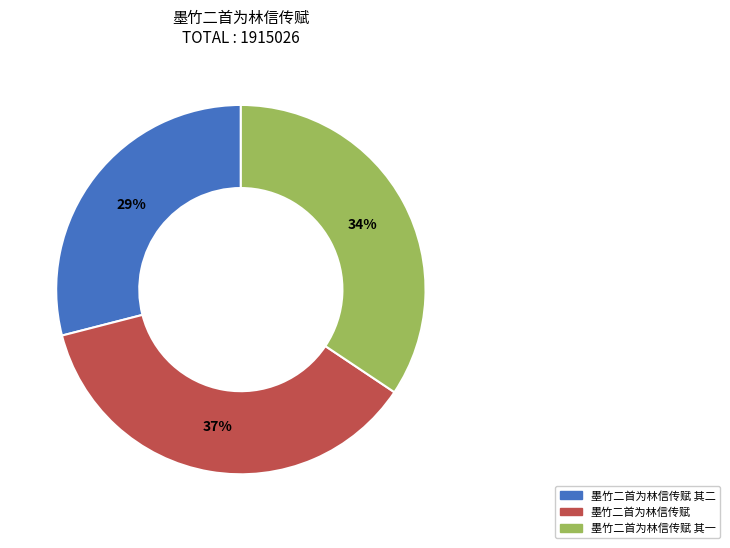

To the nearest percent, what is the difference between the largest and smallest slice percentages?

8%